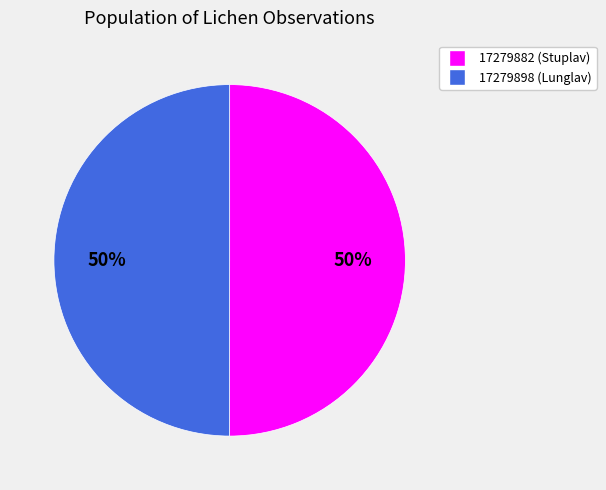

To the nearest percent, what portion does 17279898 represent?

50%